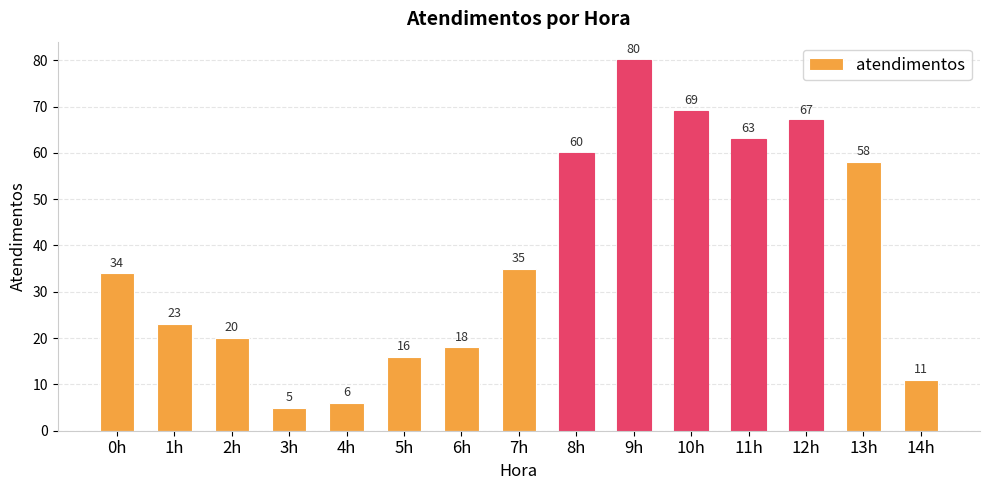

What is the label of the 7th bar from the right?

8h